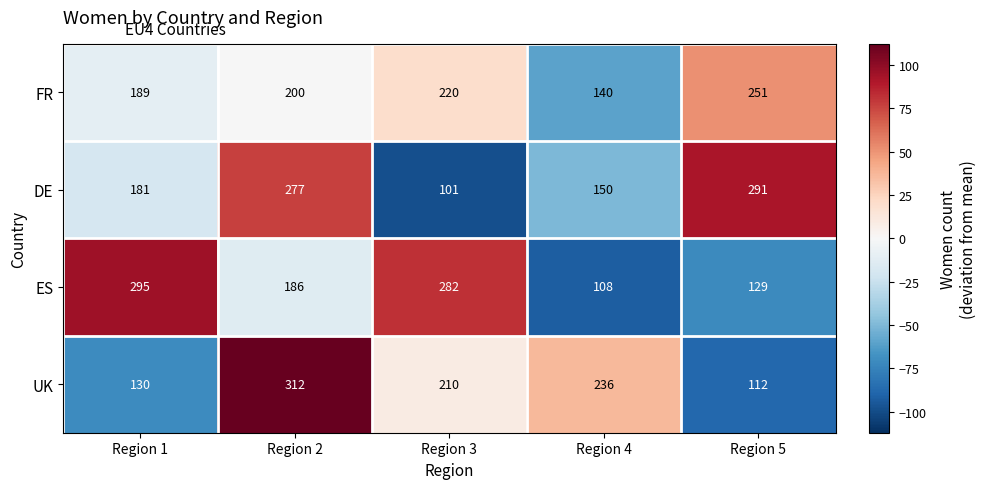

The value of UK at Region 3 is 127. True or false?

False